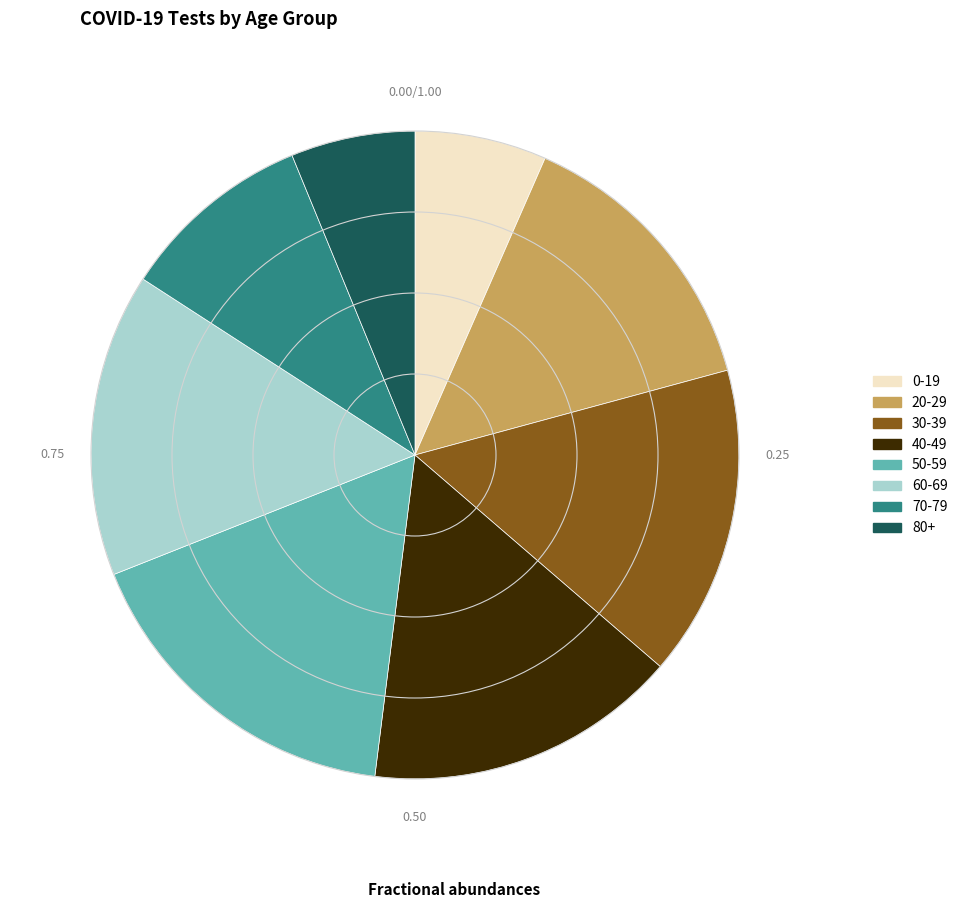

Does 60-69 account for over 50% of the chart?

No